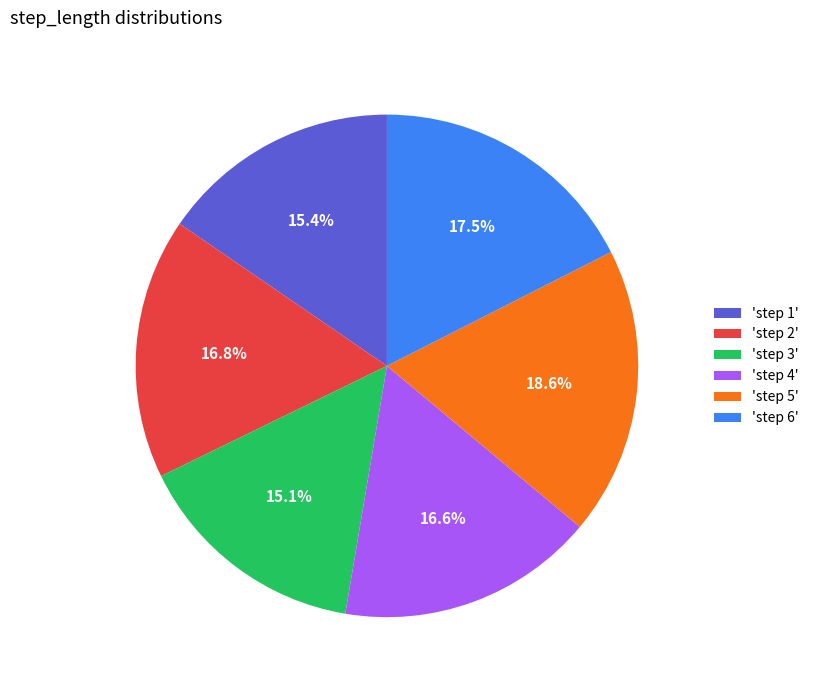

How many segments does this pie chart have?

6